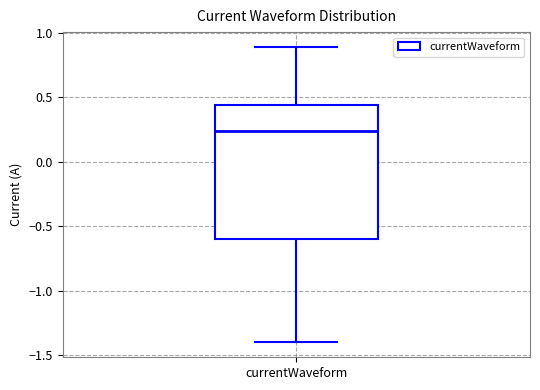

Transcribe this box plot: give where the median line is, the range the box spans, and where the two whiskers end, as read against the y-axis. The values are not printed on the chart, so give them approximately, as read against the axis.

median 0.25, box -0.60 to 0.45, whiskers -1.40 to 0.90